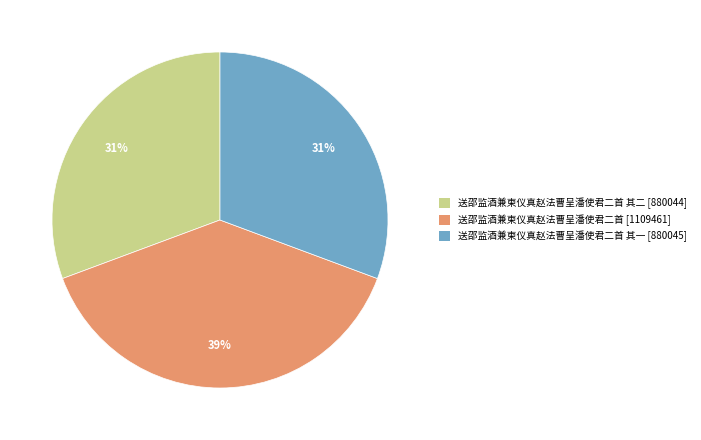

To the nearest percent, what is the average slice percentage?

33%